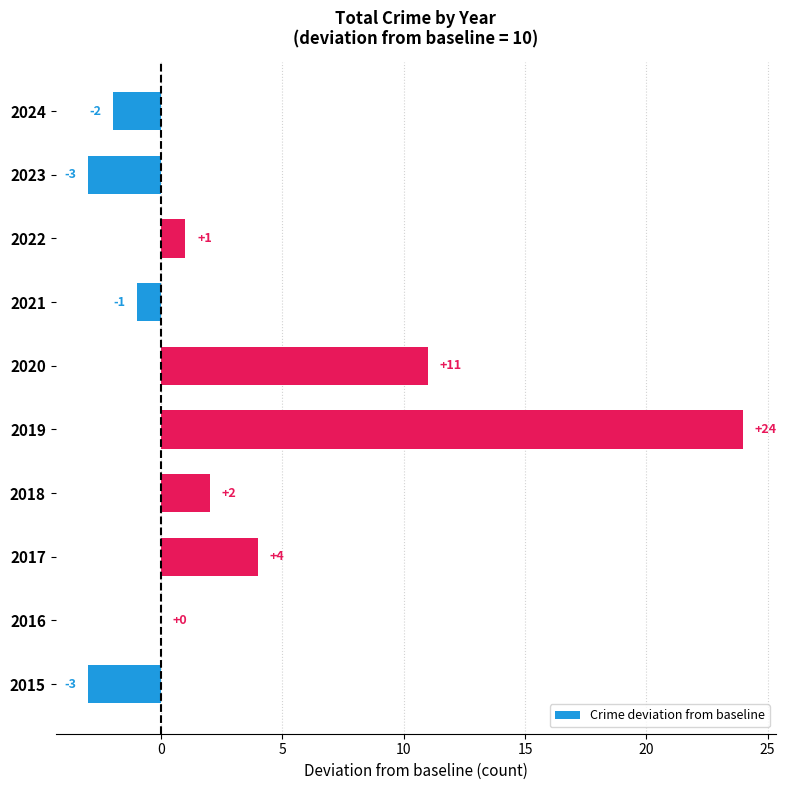

Where is the data nearest to the value 10?

2020